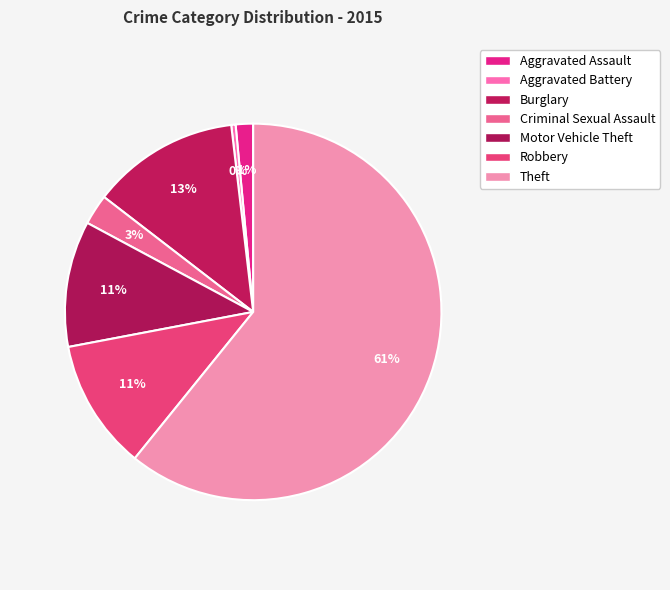

Between Motor Vehicle Theft and Theft, which is larger?

Theft